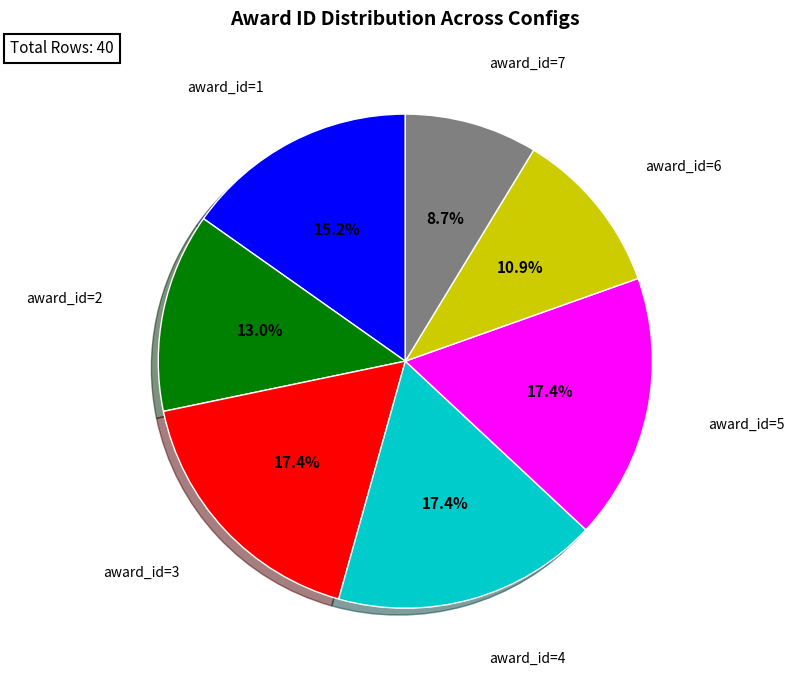

How many slices are in this pie chart?

7